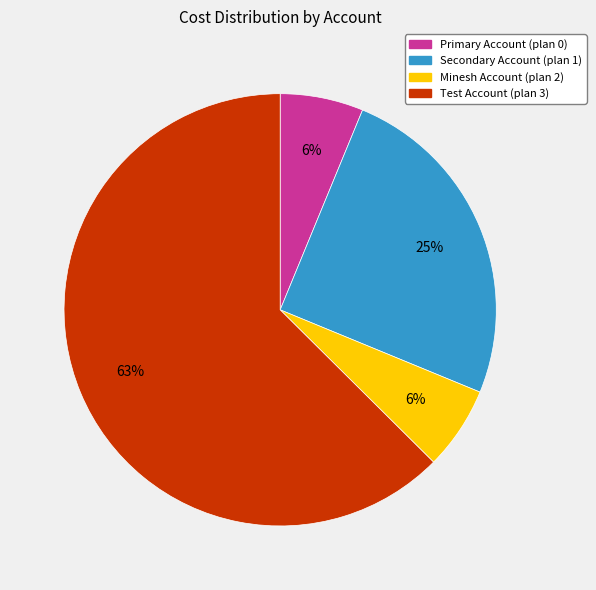

To the nearest percent, what is the average slice percentage?

25%